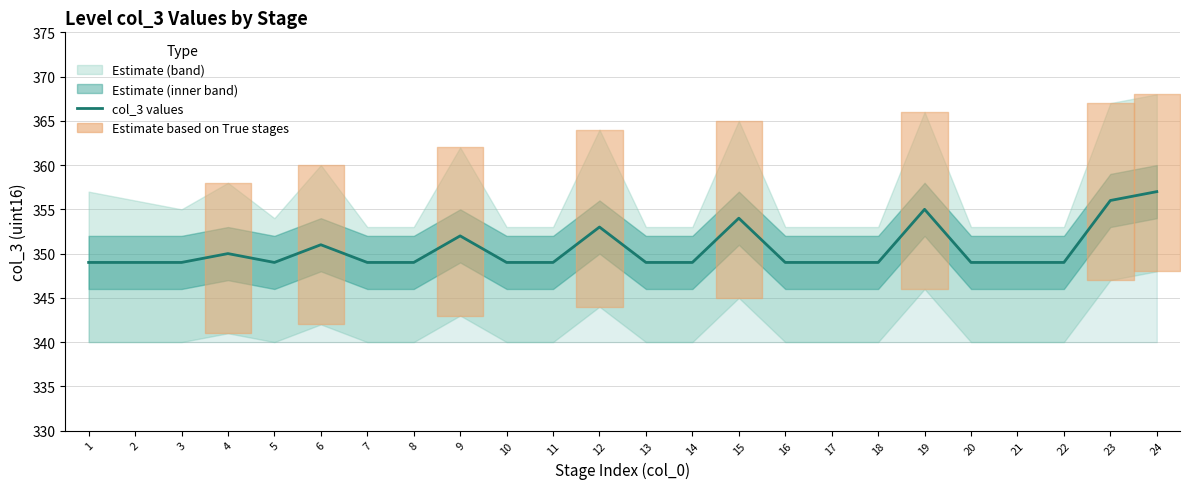

Reading left to right, extract all data points from this chart.

349	349	349	350	349	351	349	349	352	349	349	353	349	349	354	349	349	349	355	349	349	349	356	357